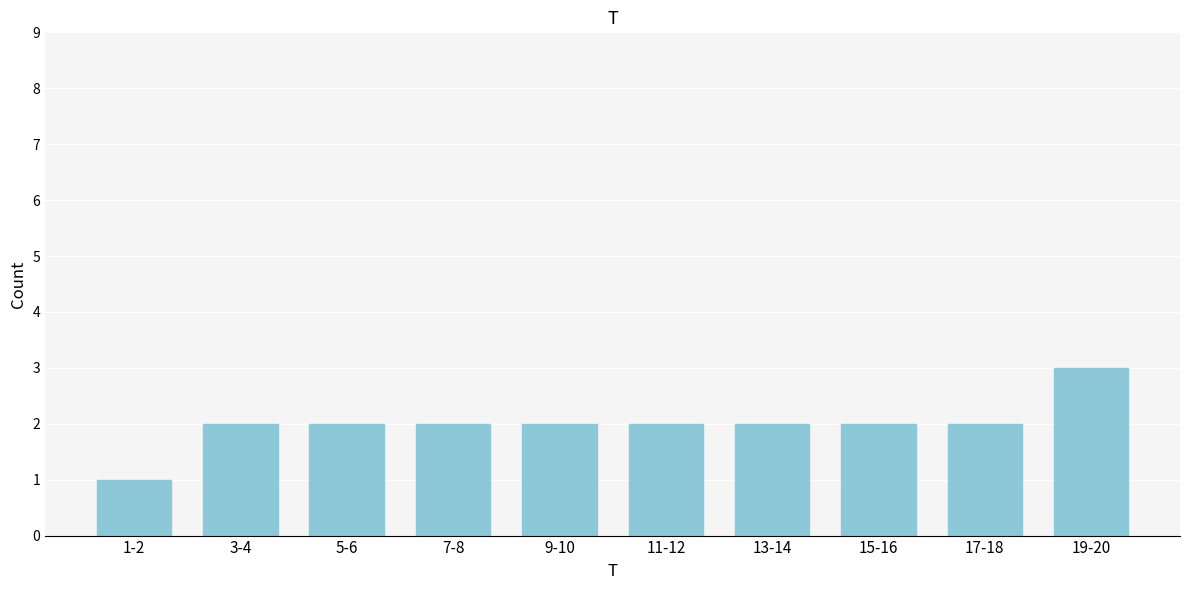

Reading left to right, extract all data points from this chart.

1-2=1	3-4=2	5-6=2	7-8=2	9-10=2	11-12=2	13-14=2	15-16=2	17-18=2	19-20=3